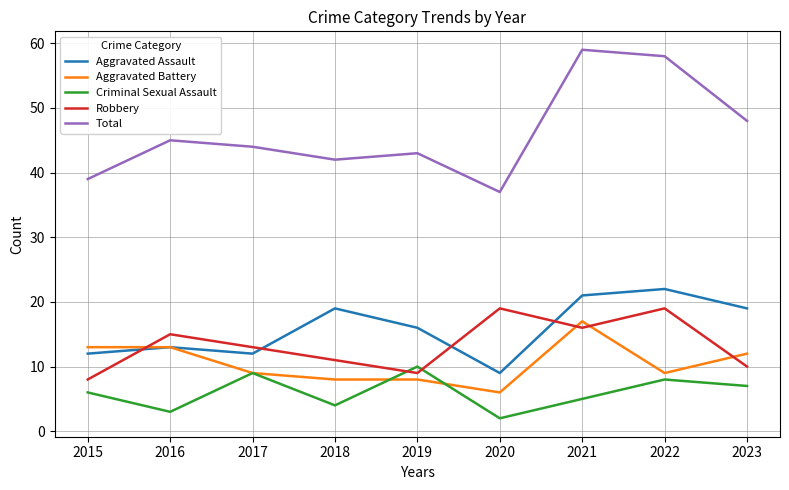

At 2018, list the series in order from smallest to largest.

Criminal Sexual Assault, Aggravated Battery, Robbery, Aggravated Assault, Total